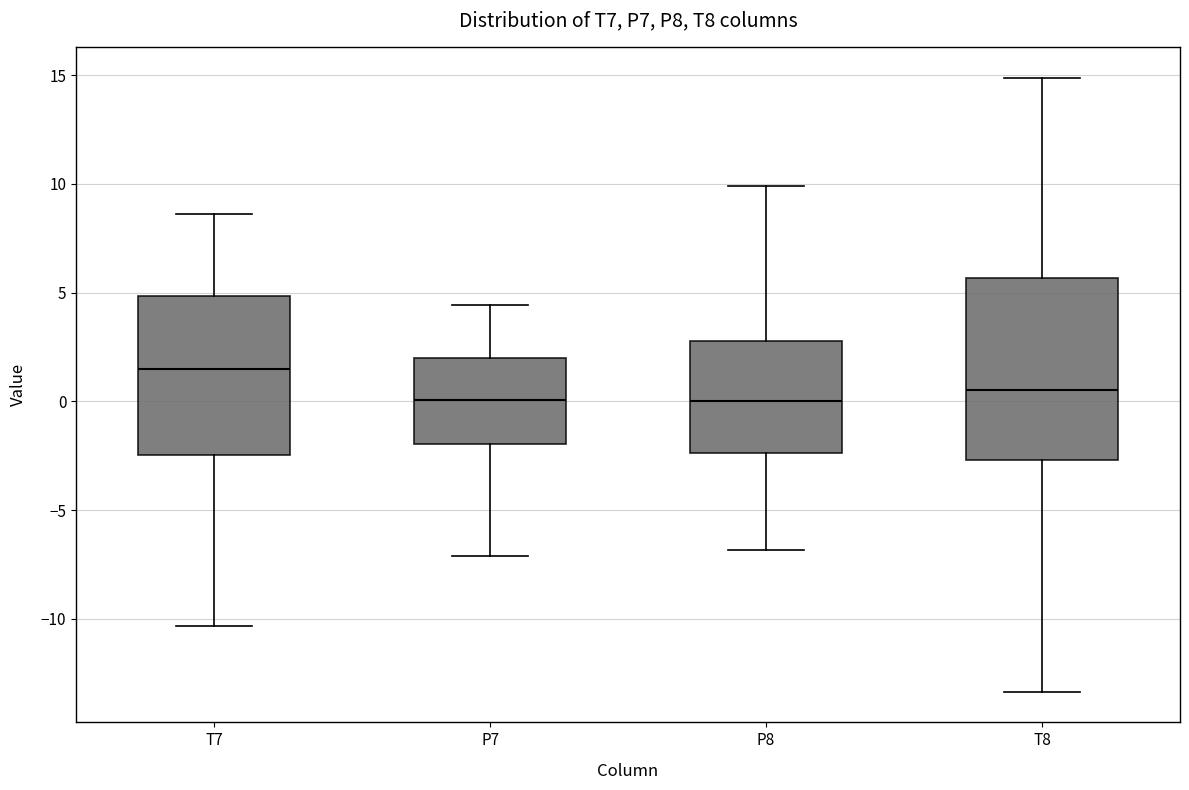

Which box's median line is the highest?

T7